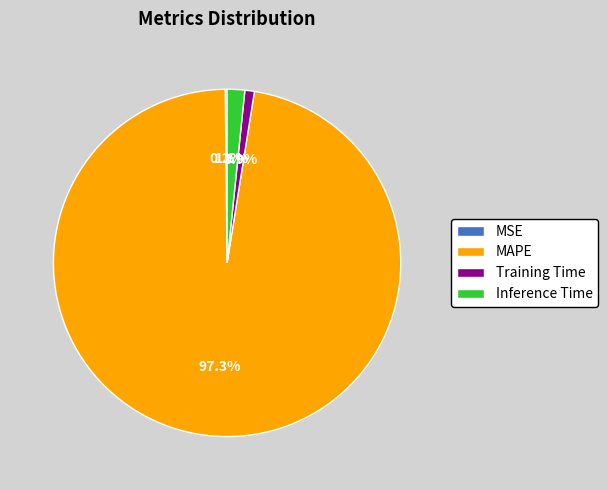

What is the largest slice in the pie chart?

MAPE